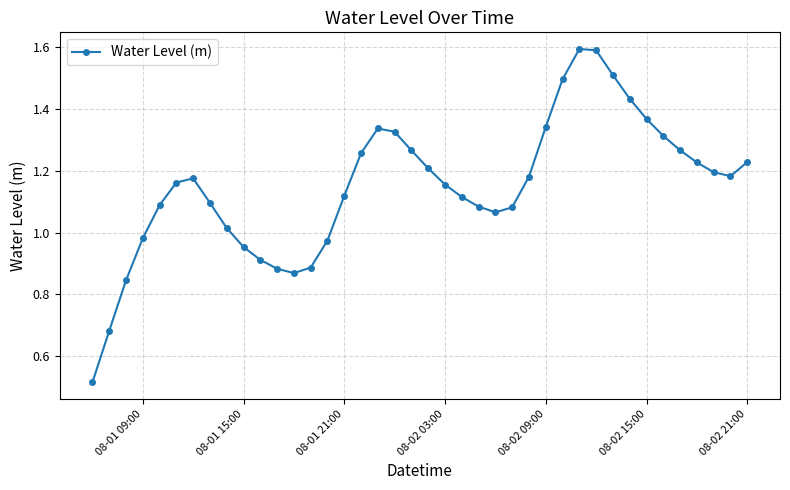

What is the sum of all values?

46.0